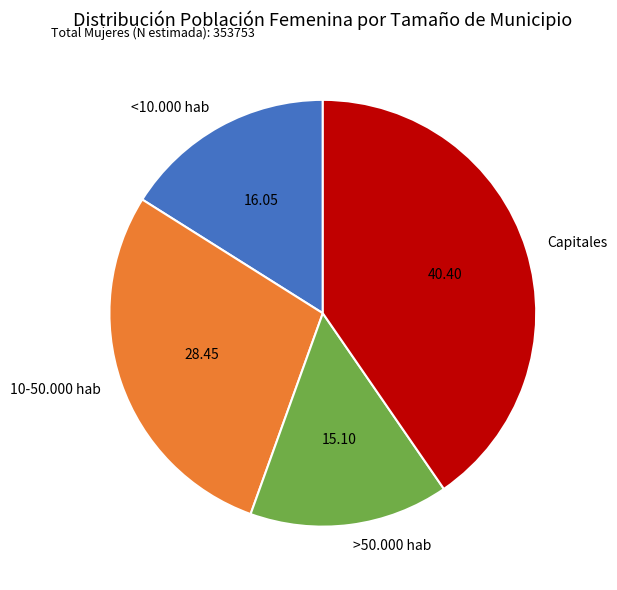

Is there any slice that represents more than half of the pie?

No